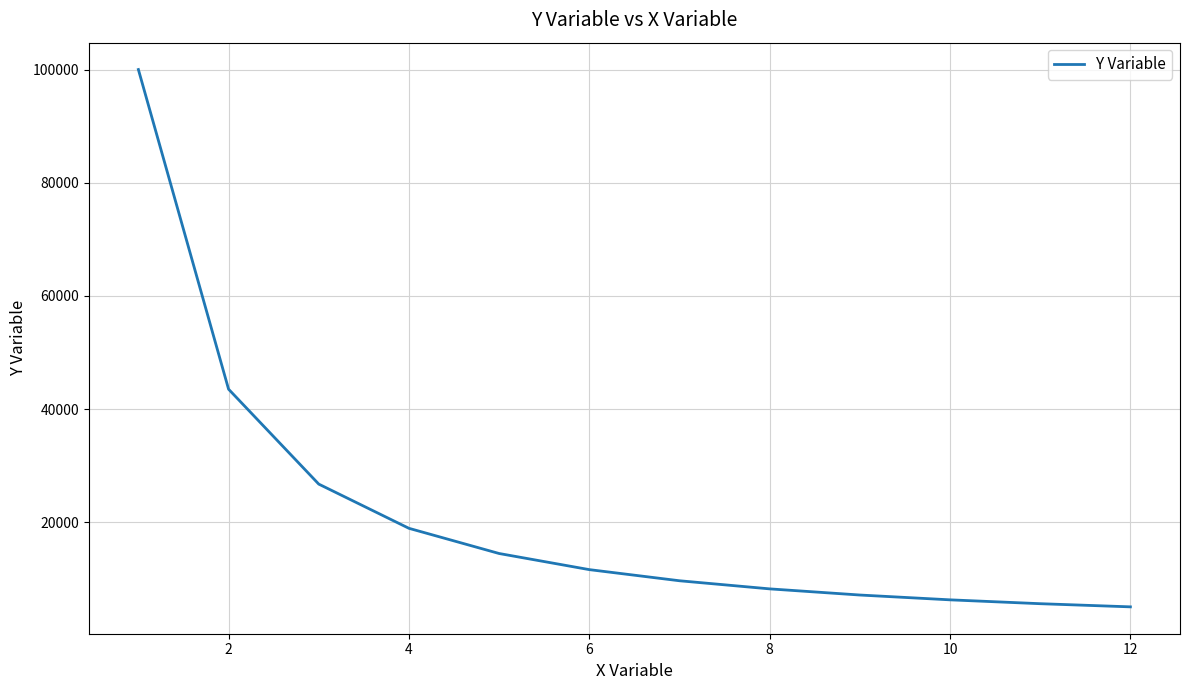

True or false: the data has more than 1 interior local peaks.

False